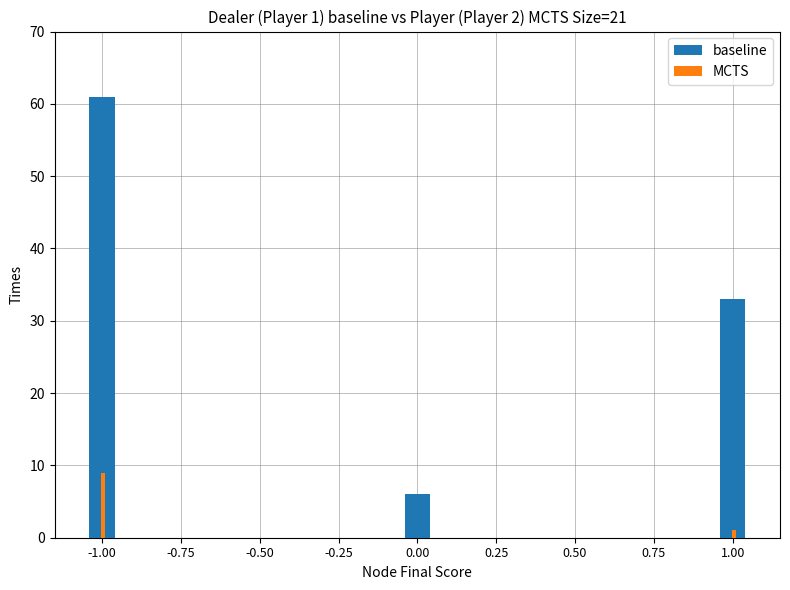

Reading left to right, list all the values displayed in this chart.

baseline: 61	0	6	33
MCTS: 9	0	0	1